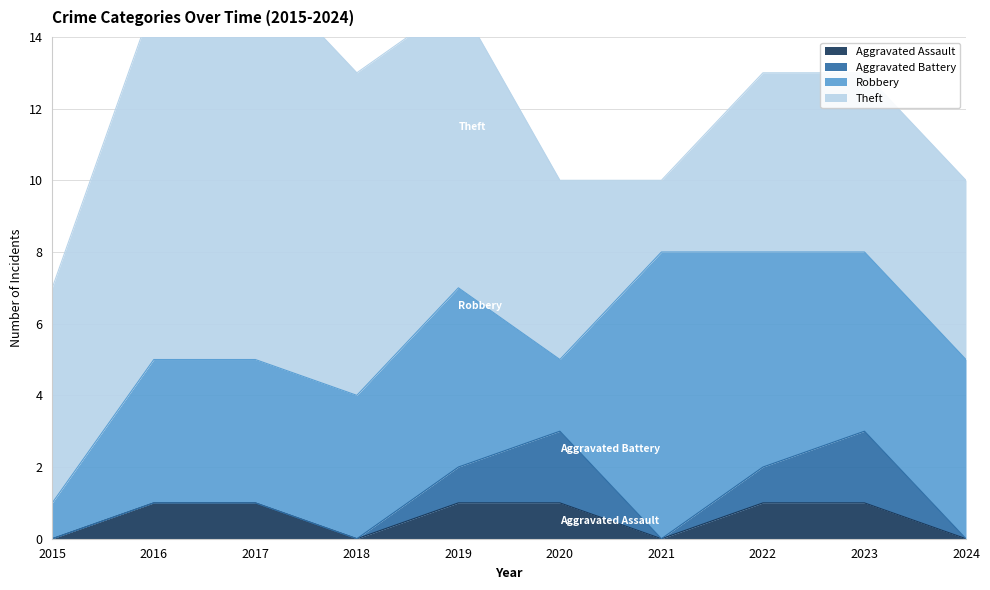

How many data points does each series have?

10